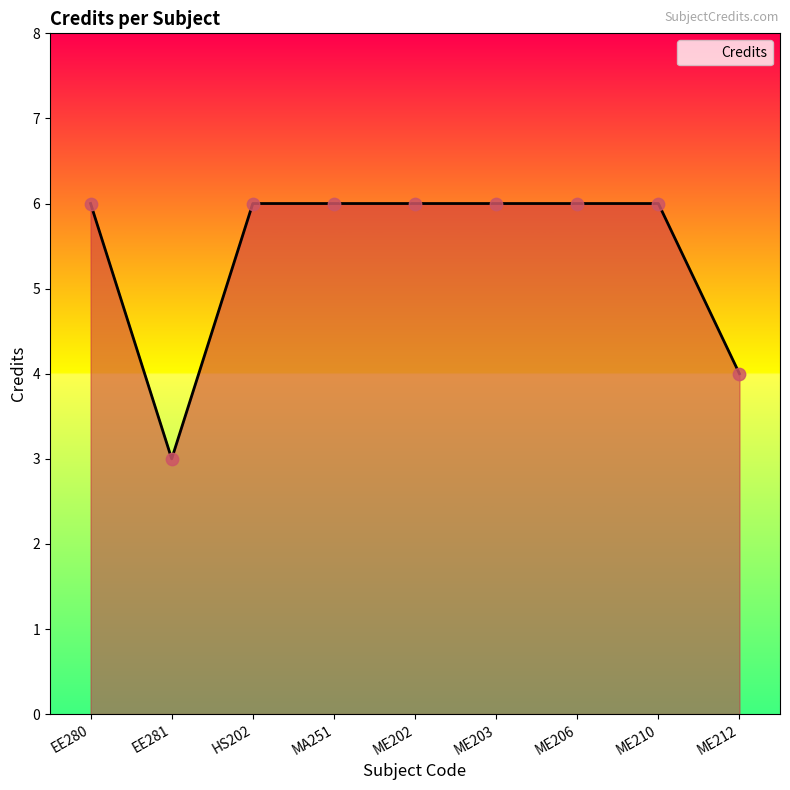

What is the ratio of the value at ME210 to the value at ME206?

1.0